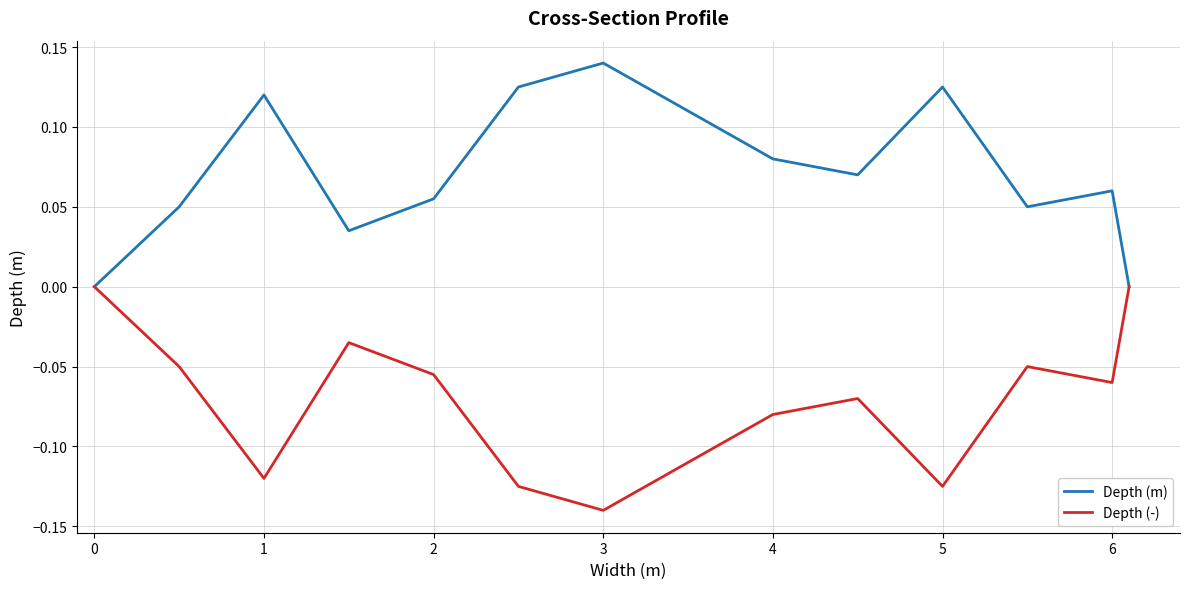

What are all the series names shown in the legend?

Depth (m), Depth (-)